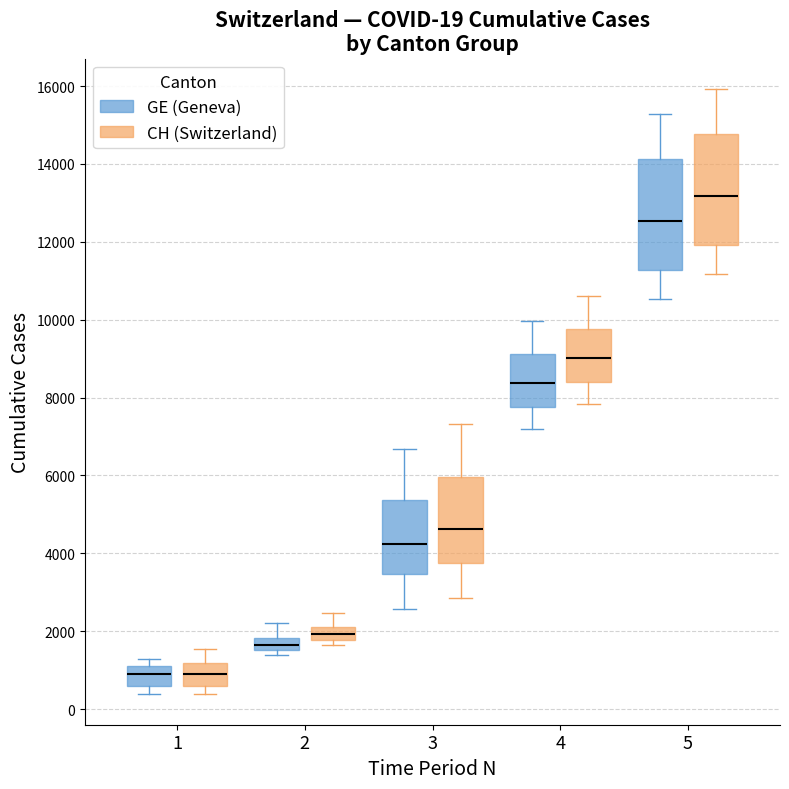

Which box's median line is the highest?

5 (CH (Switzerland))